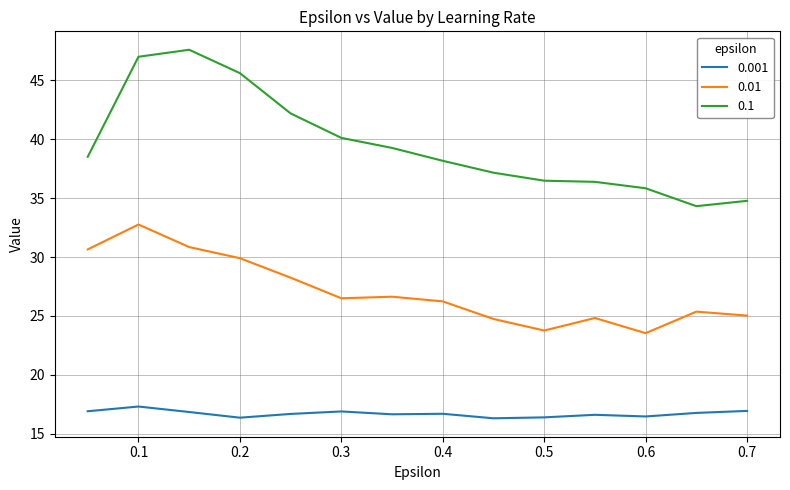

What is the difference between the maximum and minimum values in the 0.1 series?

13.3